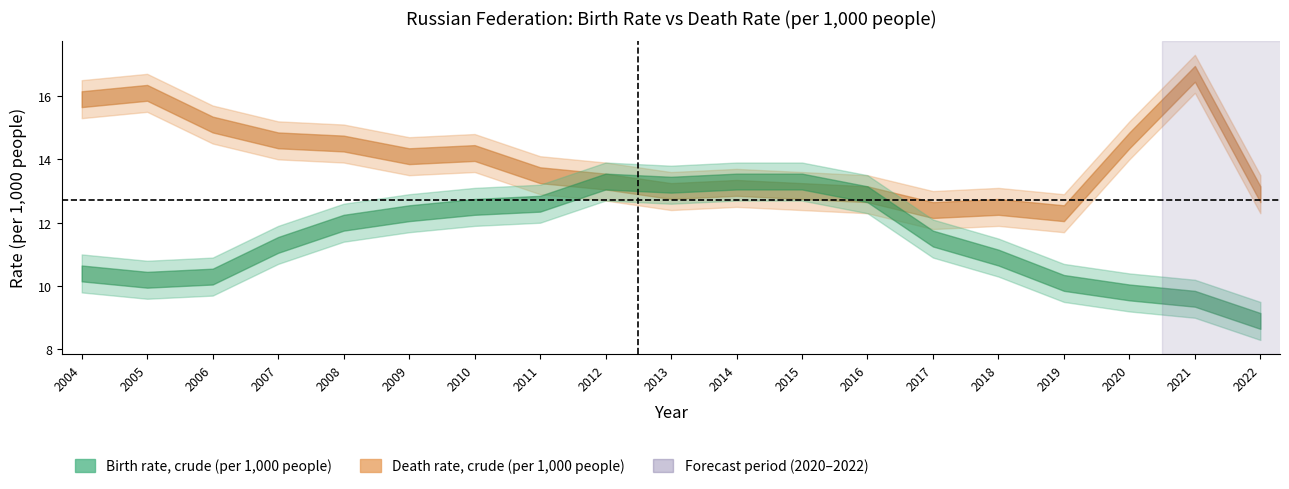

True or false: Death rate, crude (per 1,000 people) has a value of 12.9 at 2016.

True